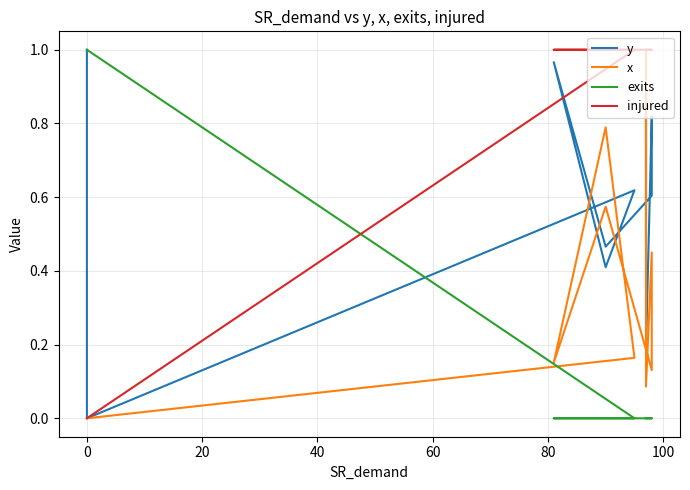

Does the chart have visible grid lines?

Yes